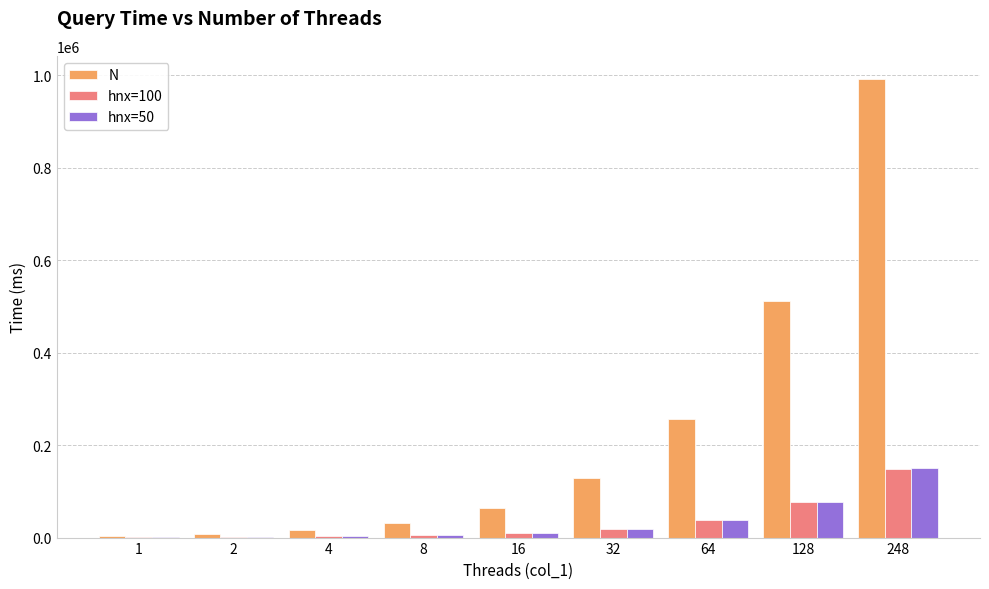

At which category is the sum across all series the highest?

248